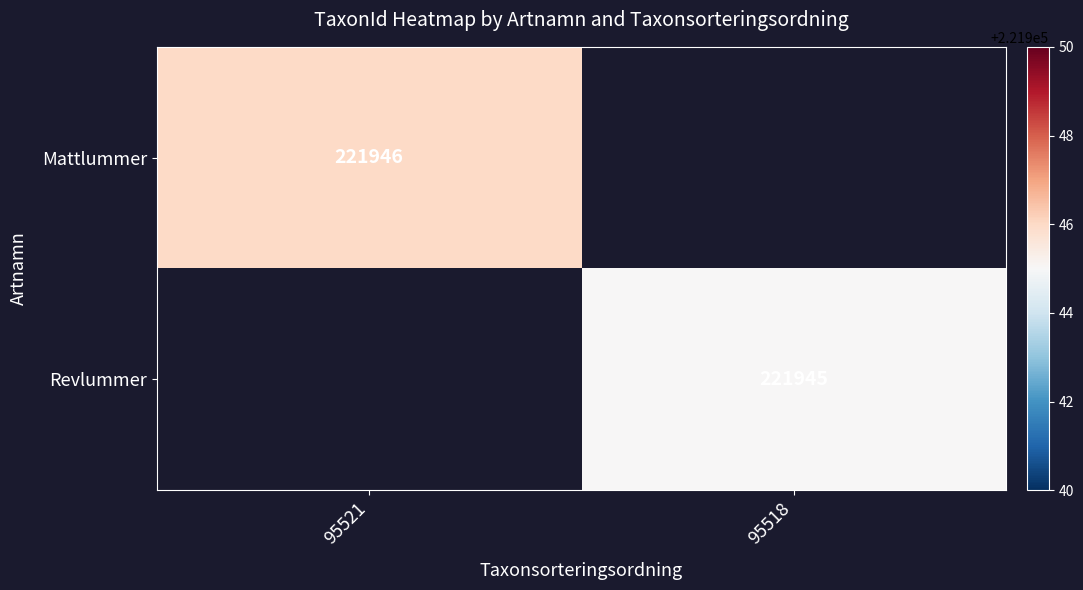

The value of Mattlummer at 95521 is 221946. True or false?

True